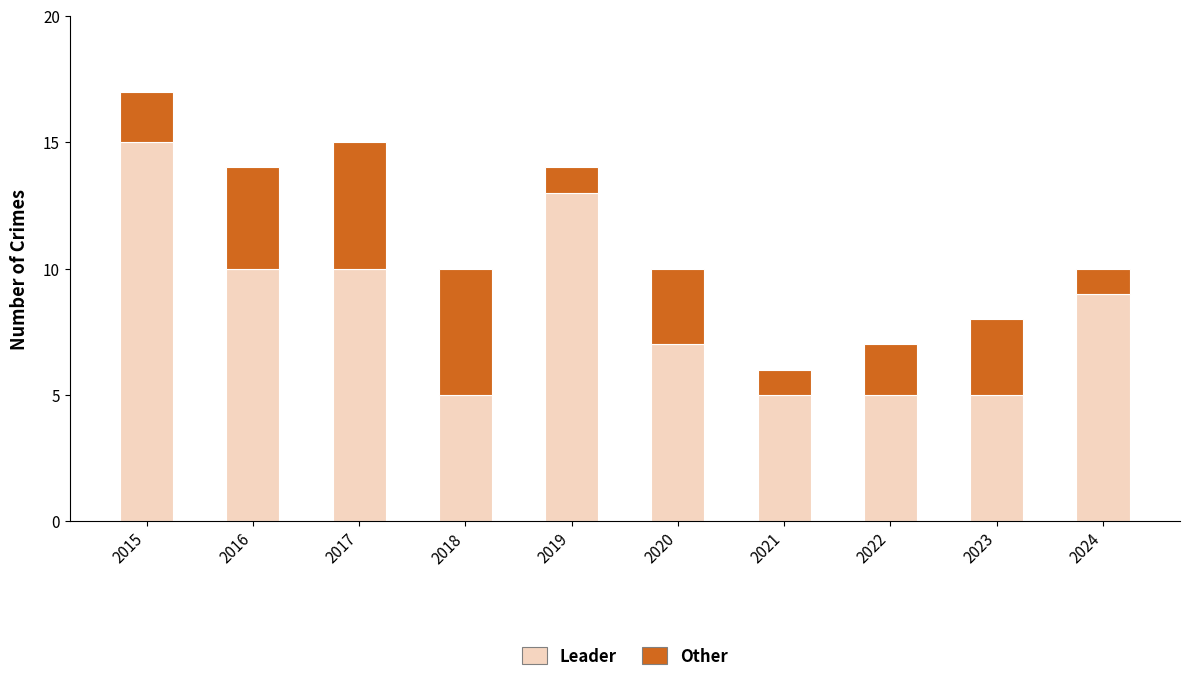

What is the maximum value for Leader?

15